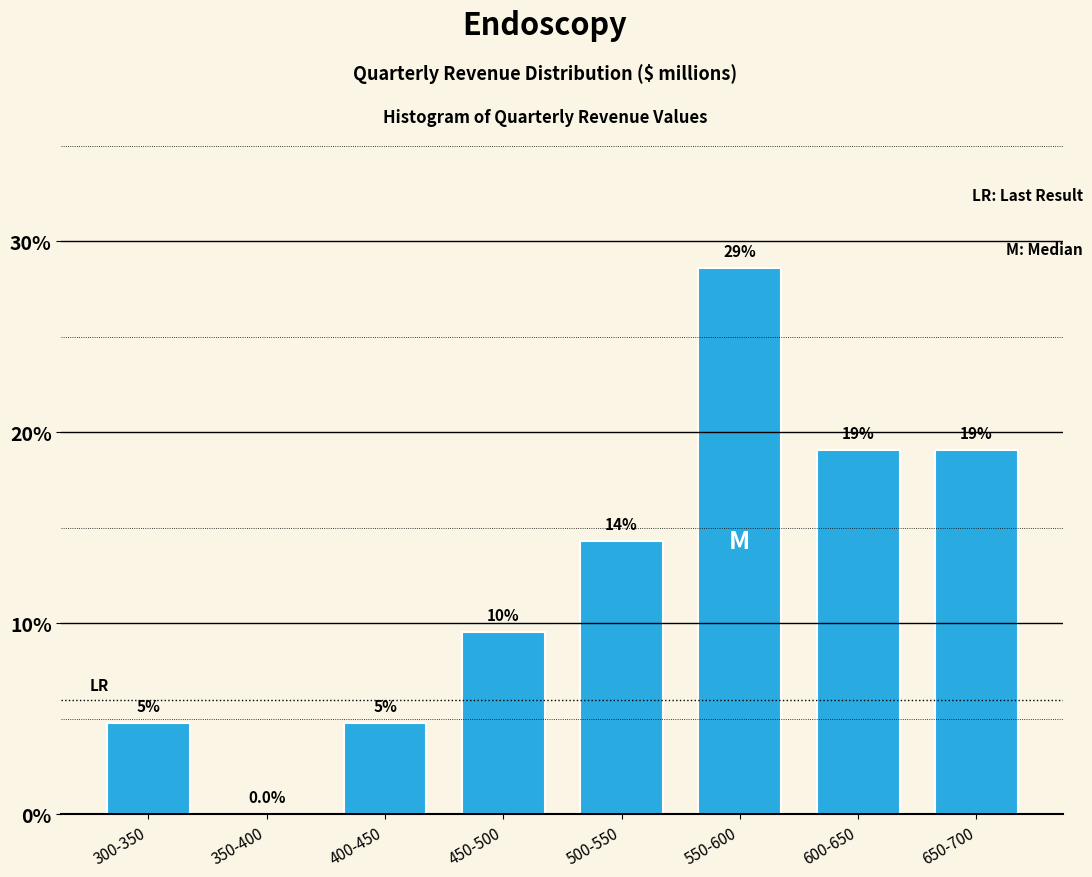

Are the bars horizontal?

No